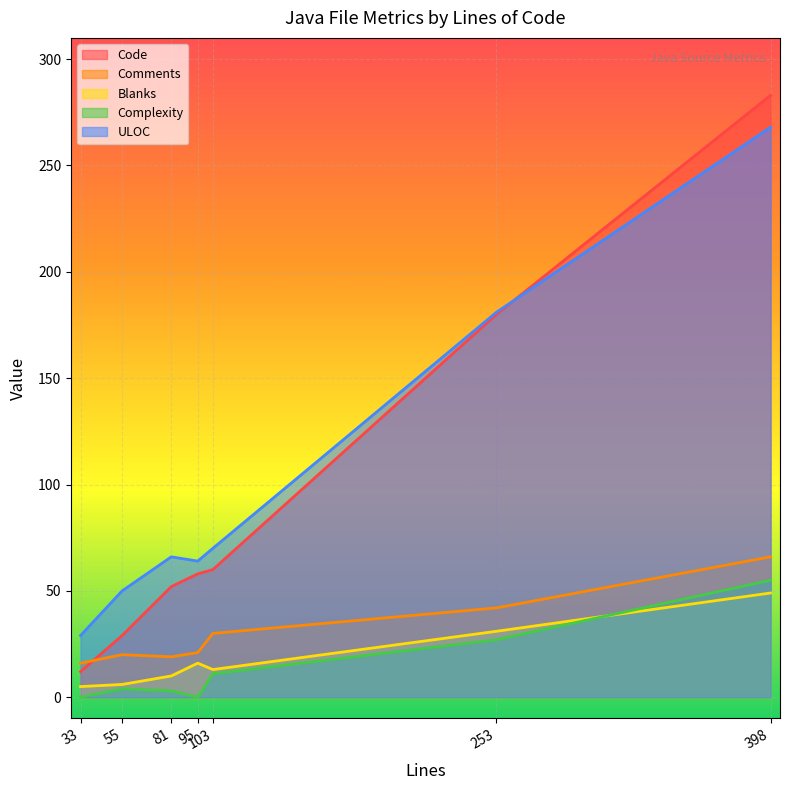

Is it true that Comments equals 32 at 95?

False